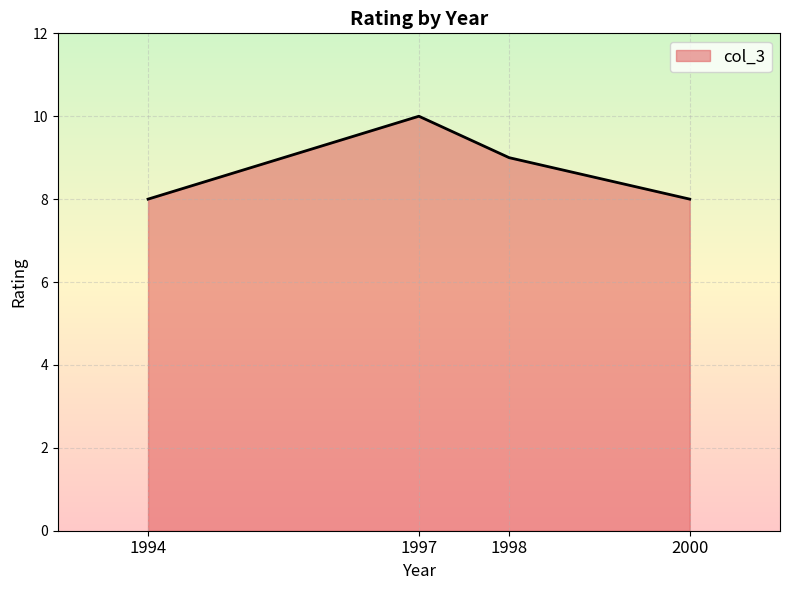

The value at 1994 is 8. True or false?

True